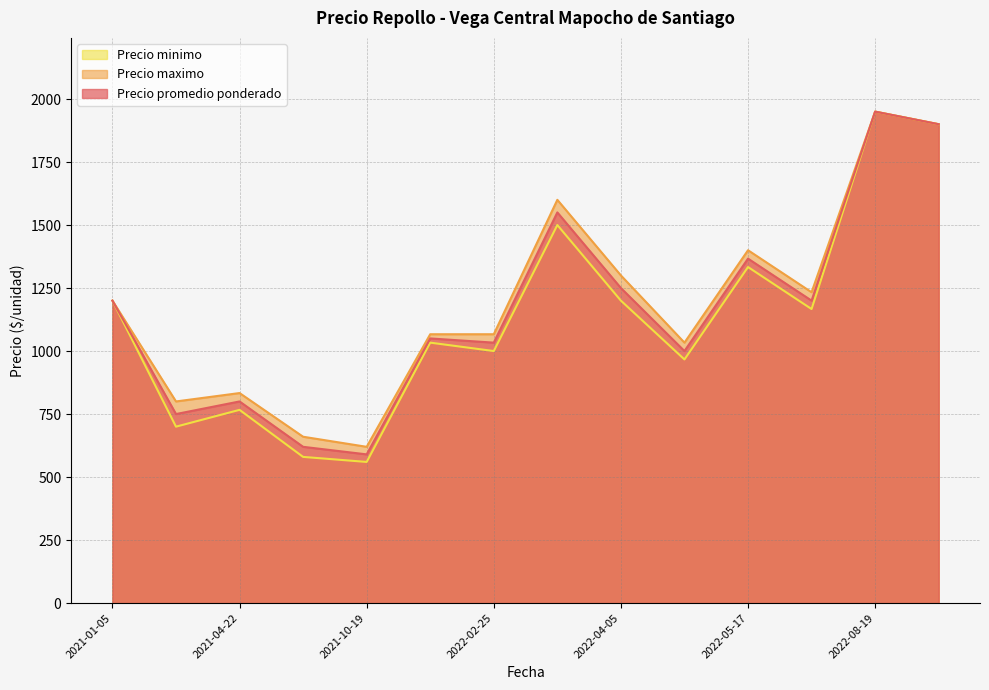

Which series has the widest spread of values?

Precio minimo